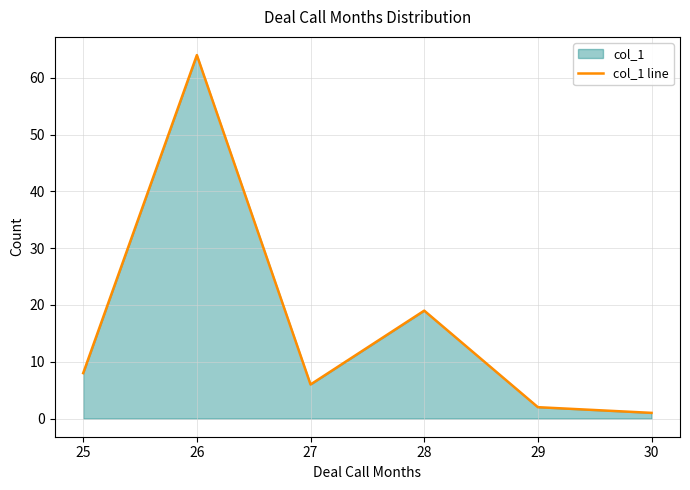

Reading left to right, what are all the values shown in this chart?

8	64	6	19	2	1